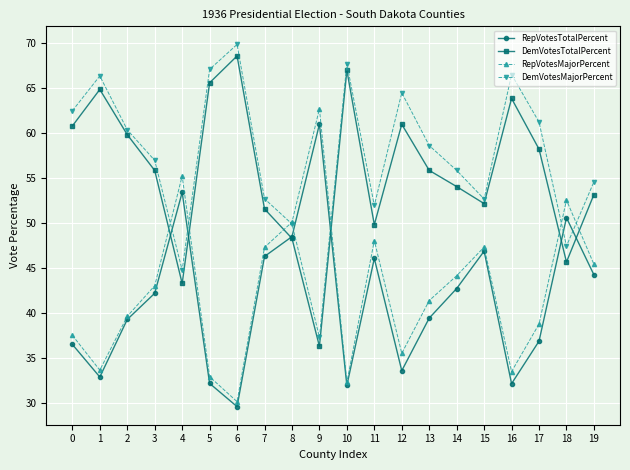

Where is the first local maximum for DemVotesTotalPercent?

1